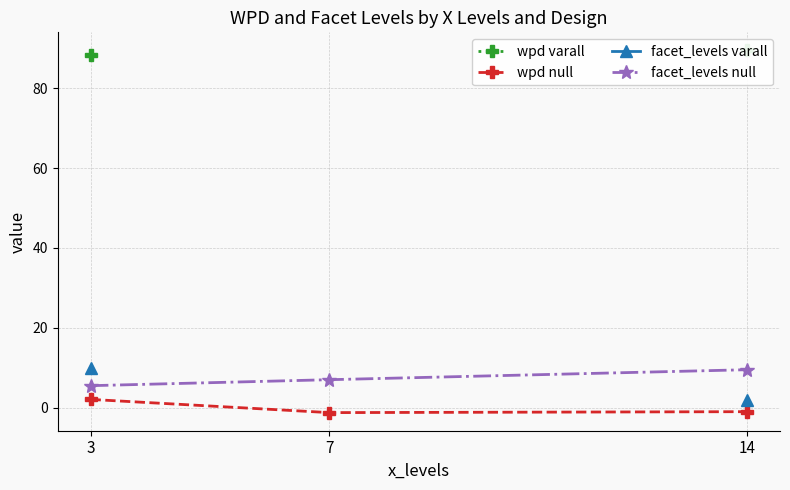

At which label does wpd null first exceed -1?

3